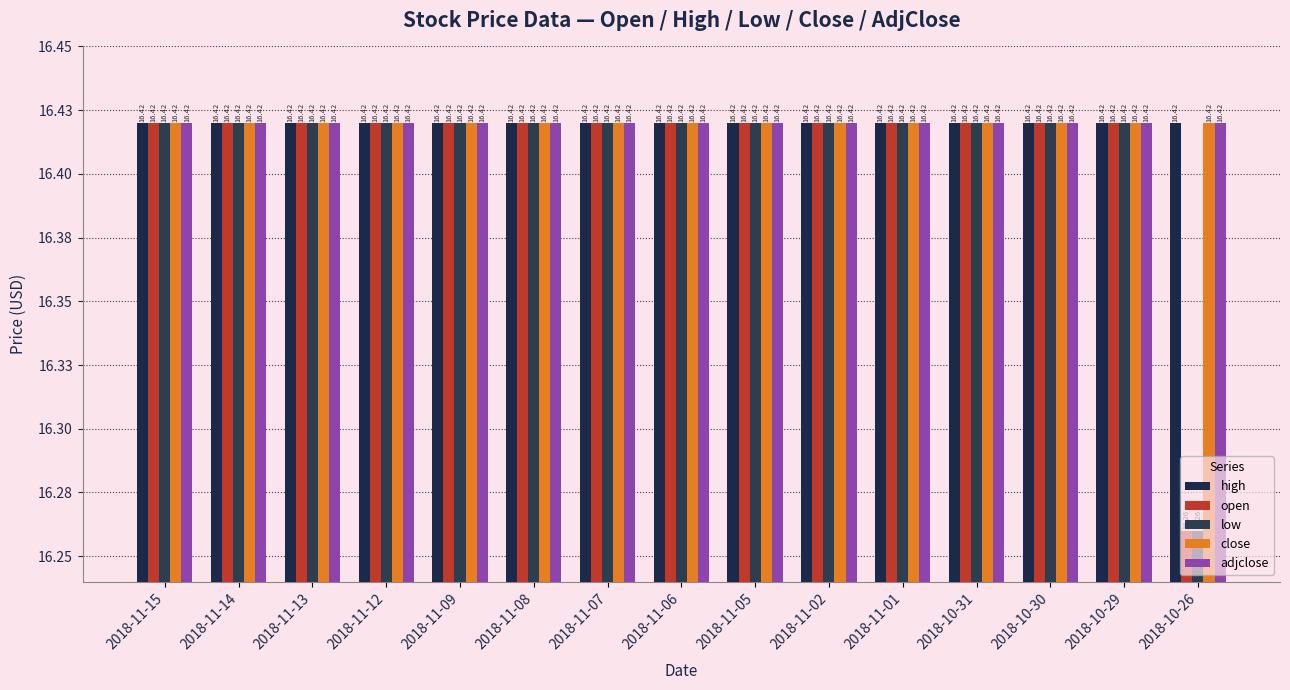

True or false: low has a value of 6.1 at 2018-11-14.

False